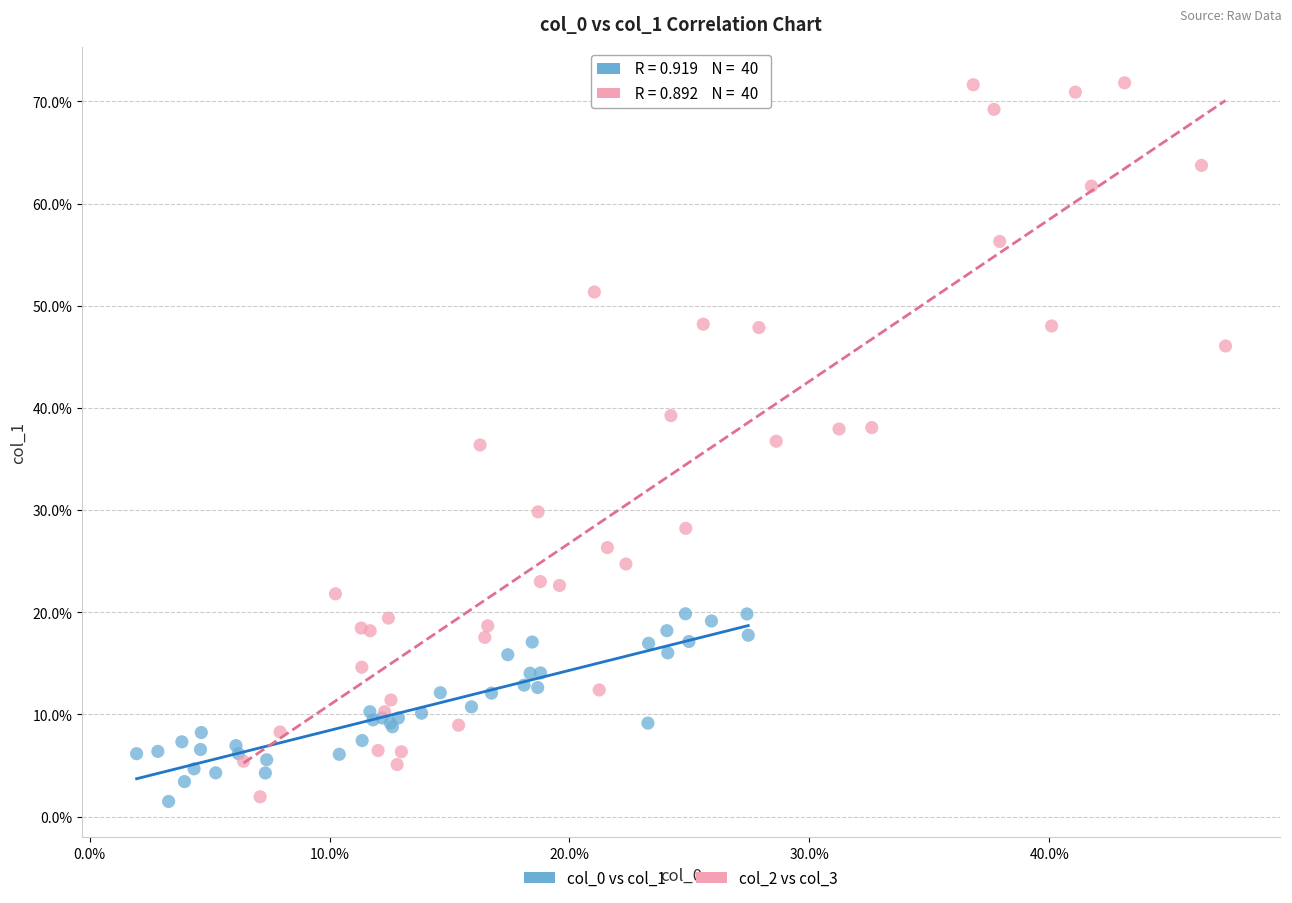

Which series has the largest Y range (max minus min)?

col_2 vs col_3